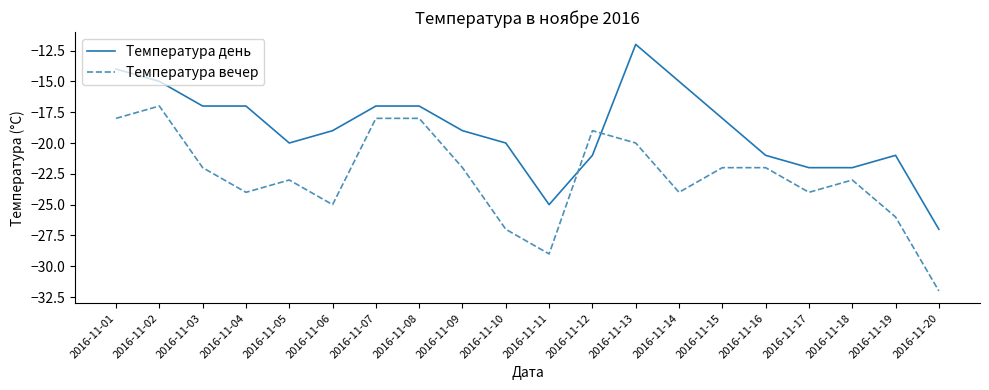

Which label corresponds to the smallest value in the chart?

2016-11-20